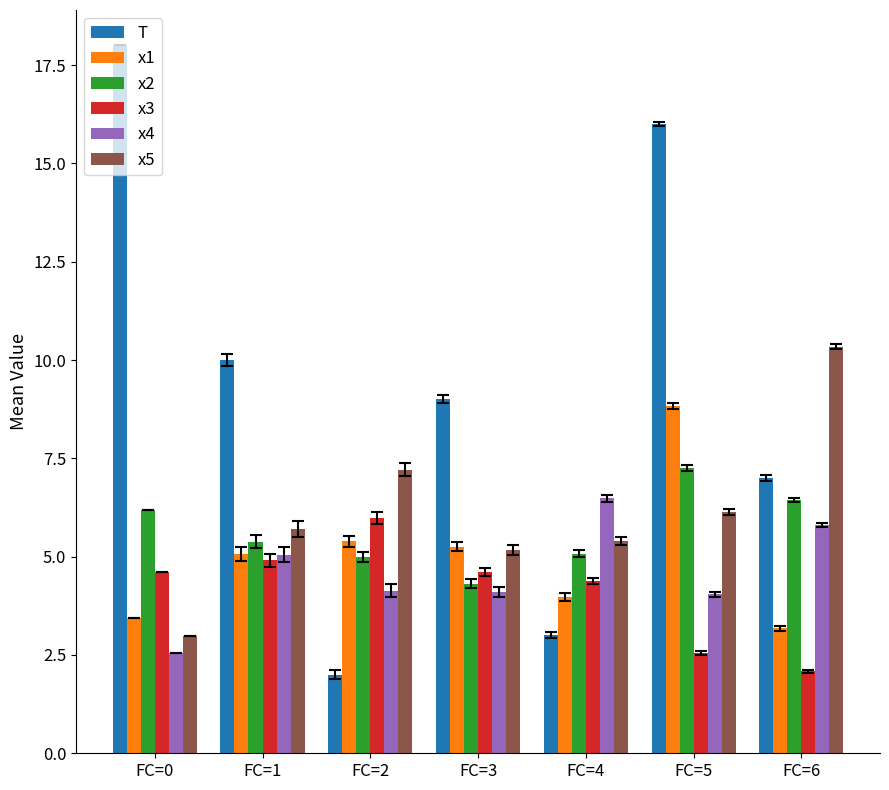

True or false: x4 has a value of 7.1 at FC=2.

False